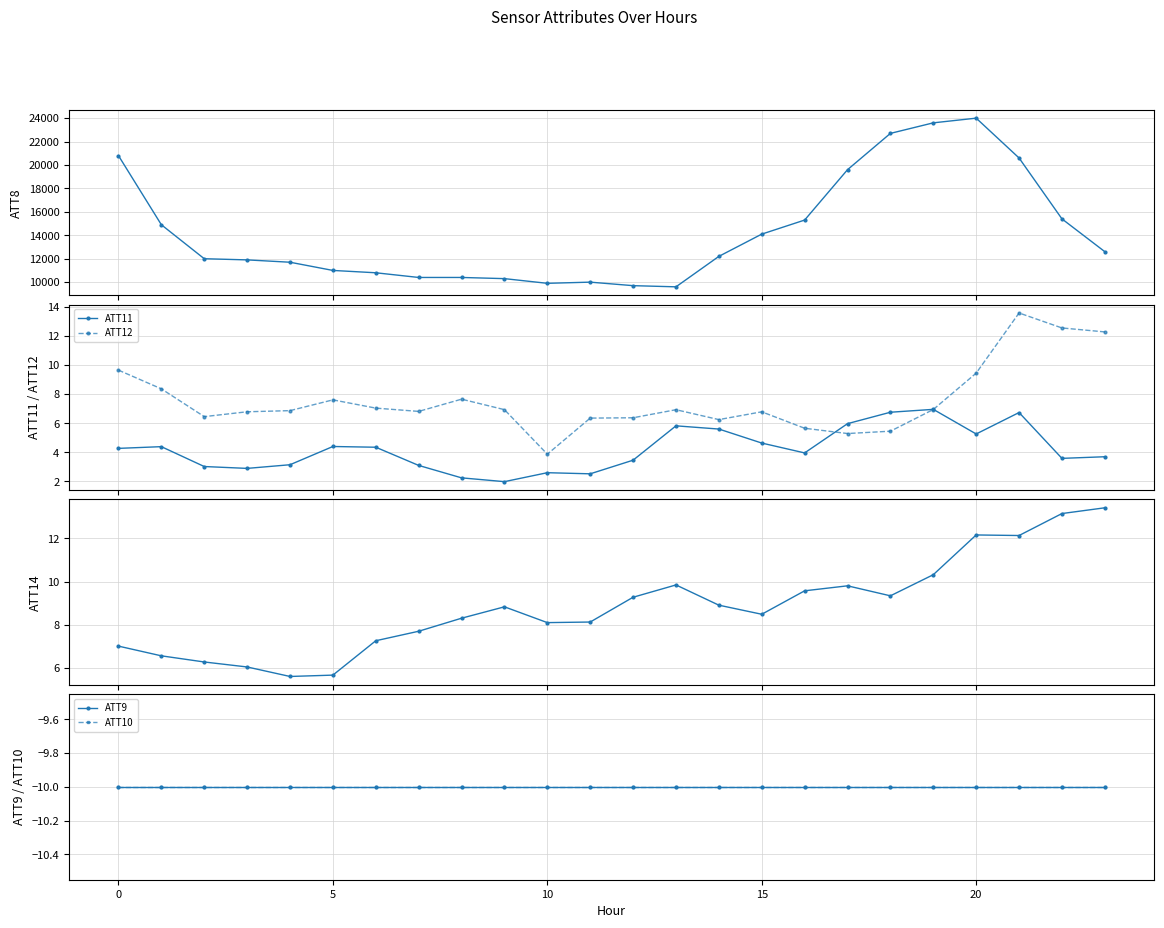

Which series has the widest spread of values?

ATT8